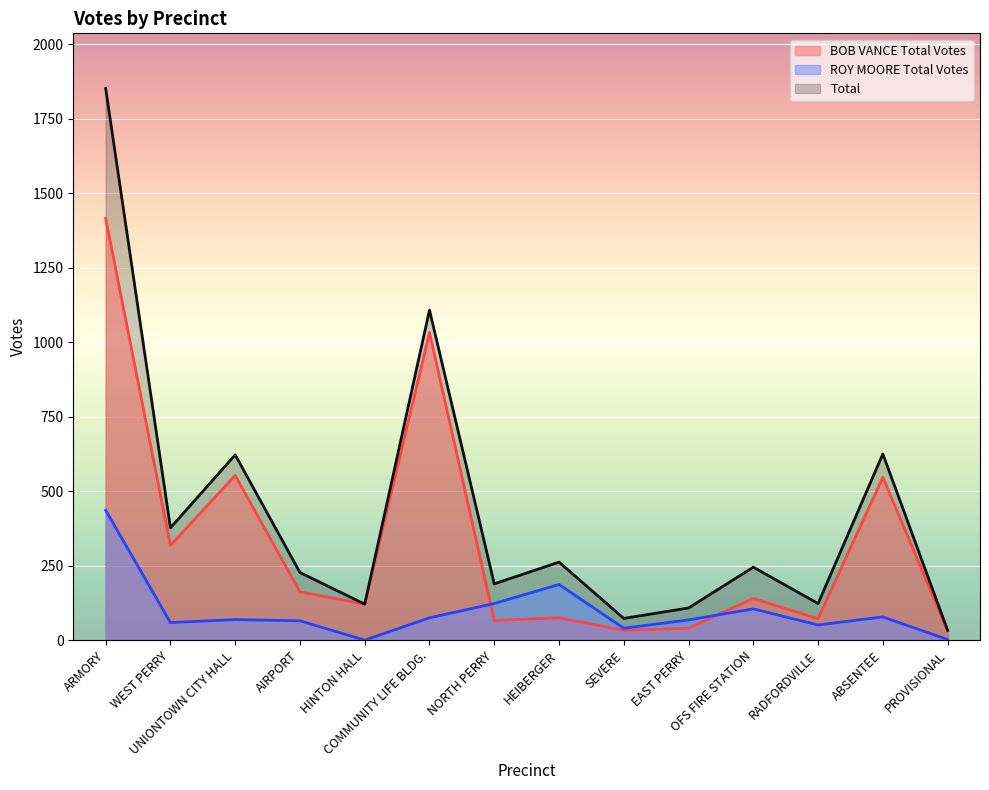

What are all the series names shown in the legend?

BOB VANCE Total Votes, ROY MOORE Total Votes, Total